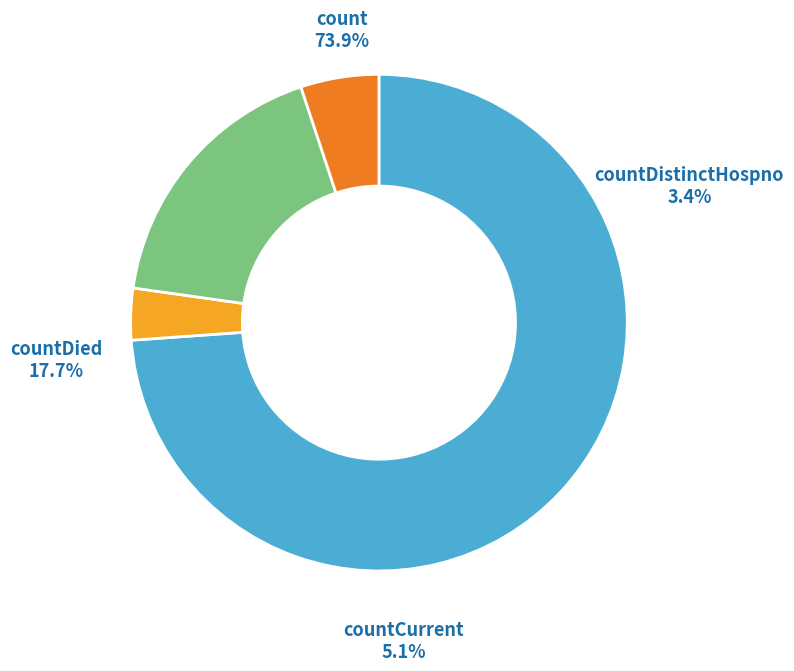

The countDied slice represents 11% of the pie. True or false?

False